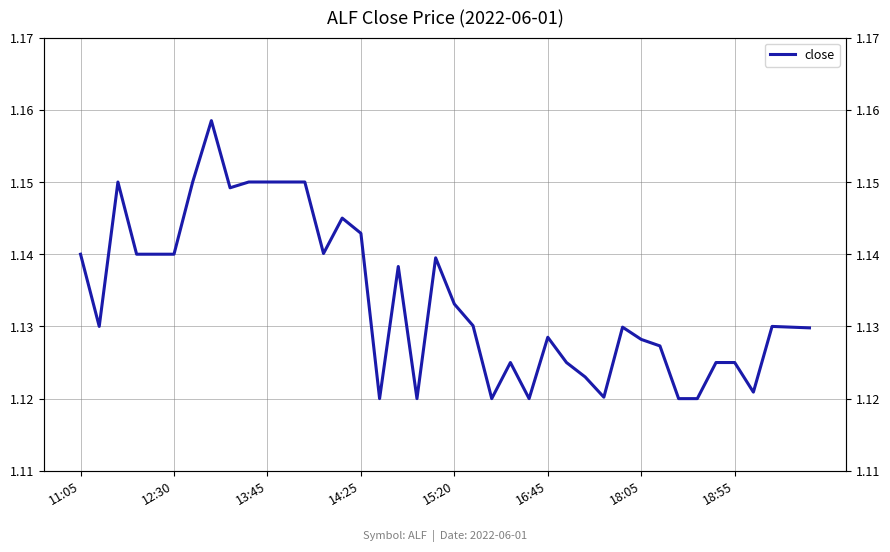

Count the number of data series in this chart.

1